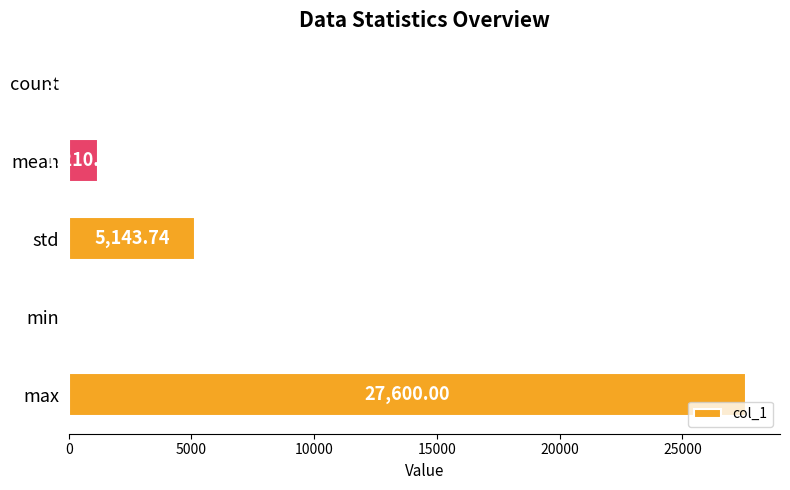

Between max and std, which is larger?

max